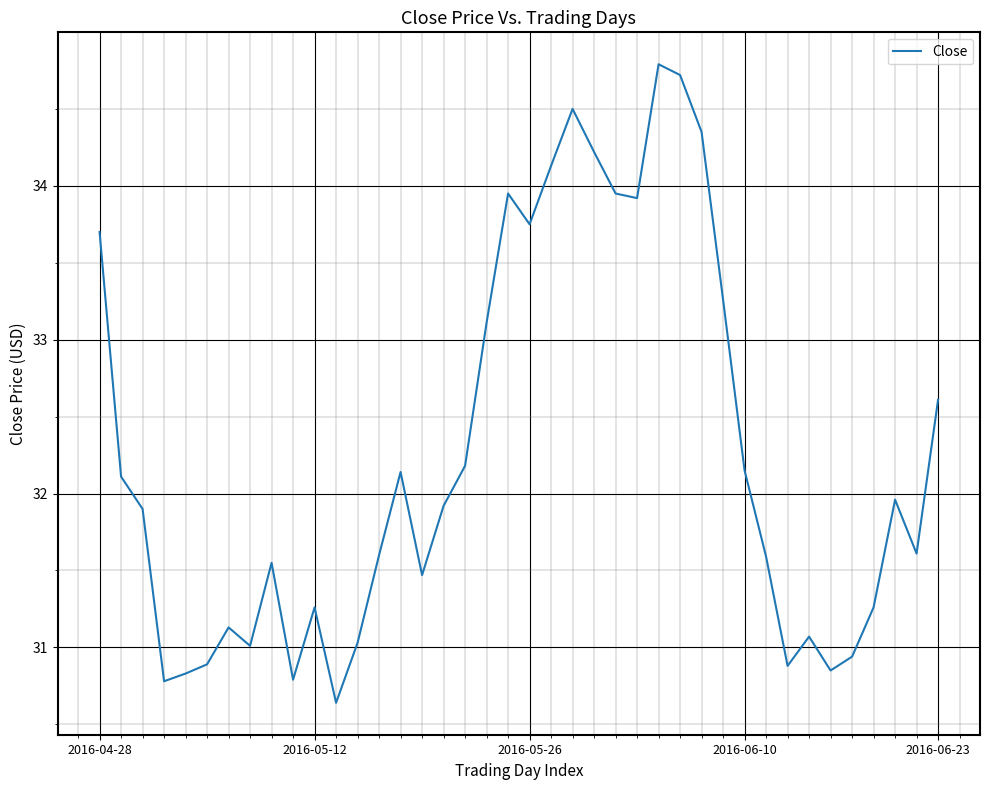

What is the smallest value displayed?

30.6